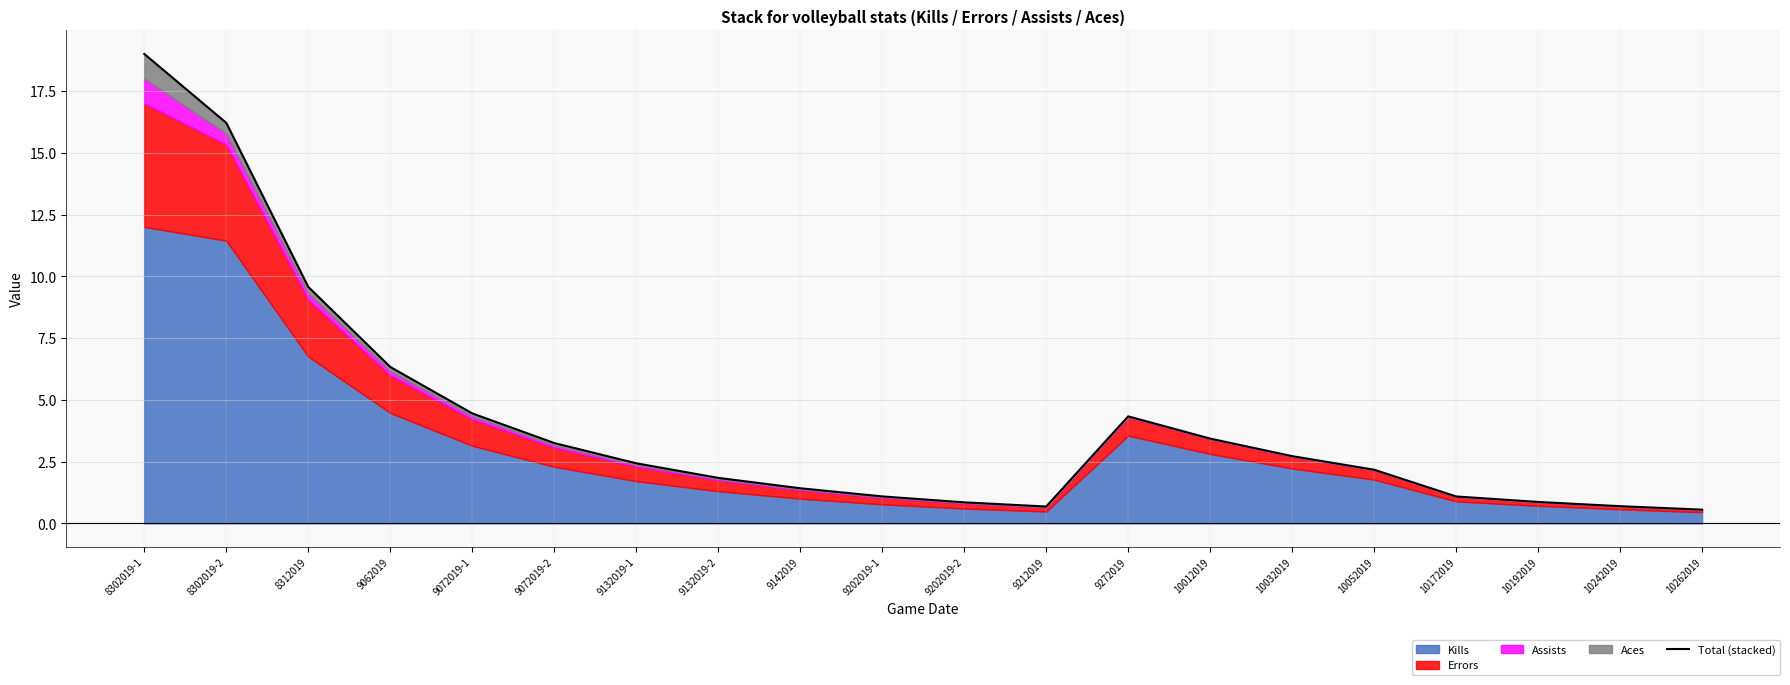

What is the approximate value at 10242019?

0.7